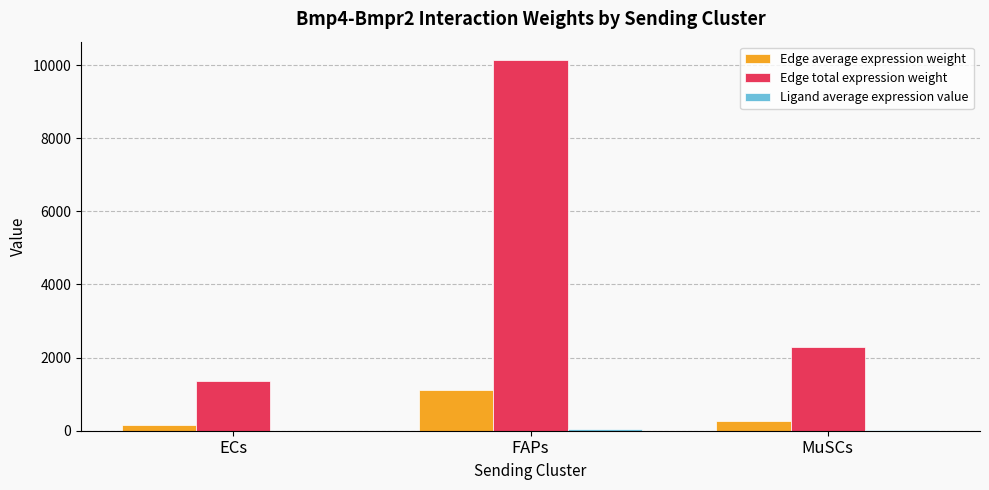

What is the maximum value shown in the chart?

10134.6